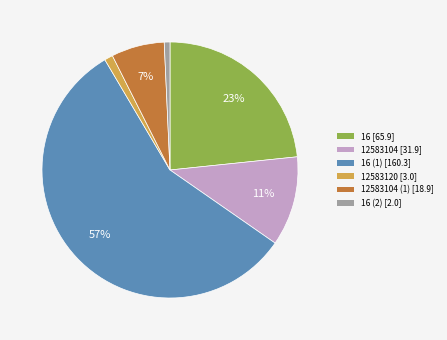

Which slice represents more than half of the pie?

16 (1) [160.3]